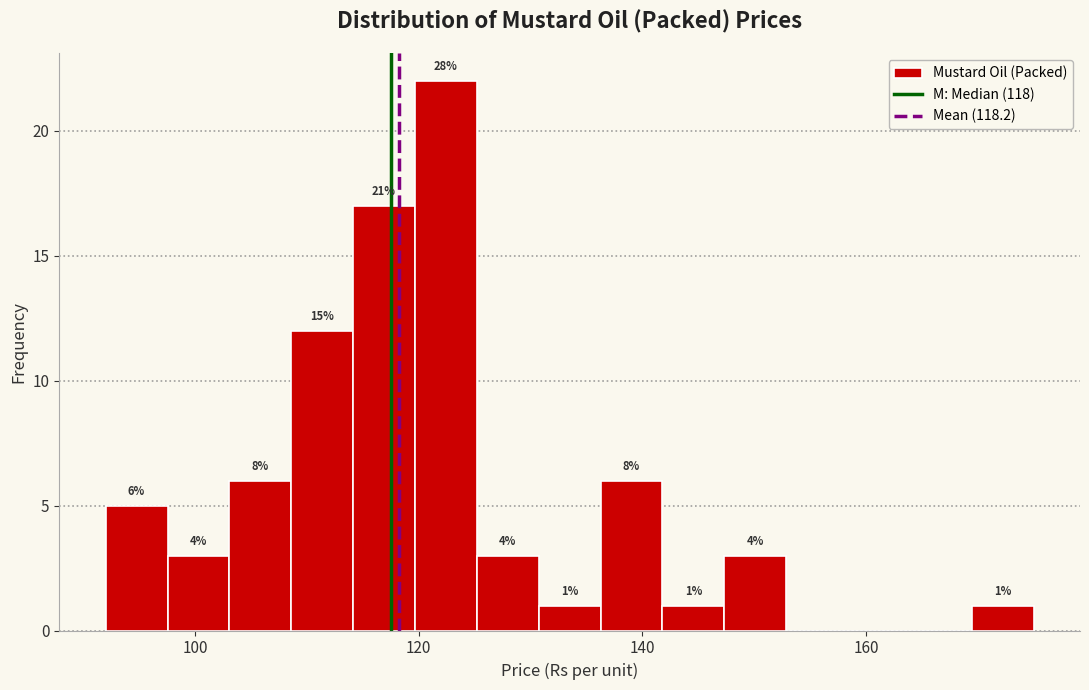

Read against the x-axis, roughly where is the centre of the tallest bar?

122